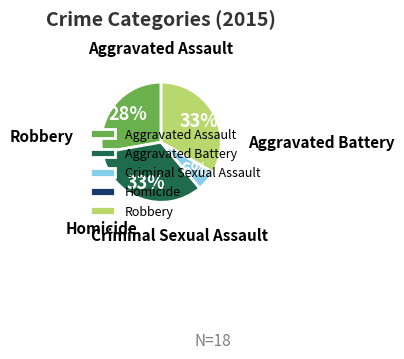

Count the number of slices in the pie.

5